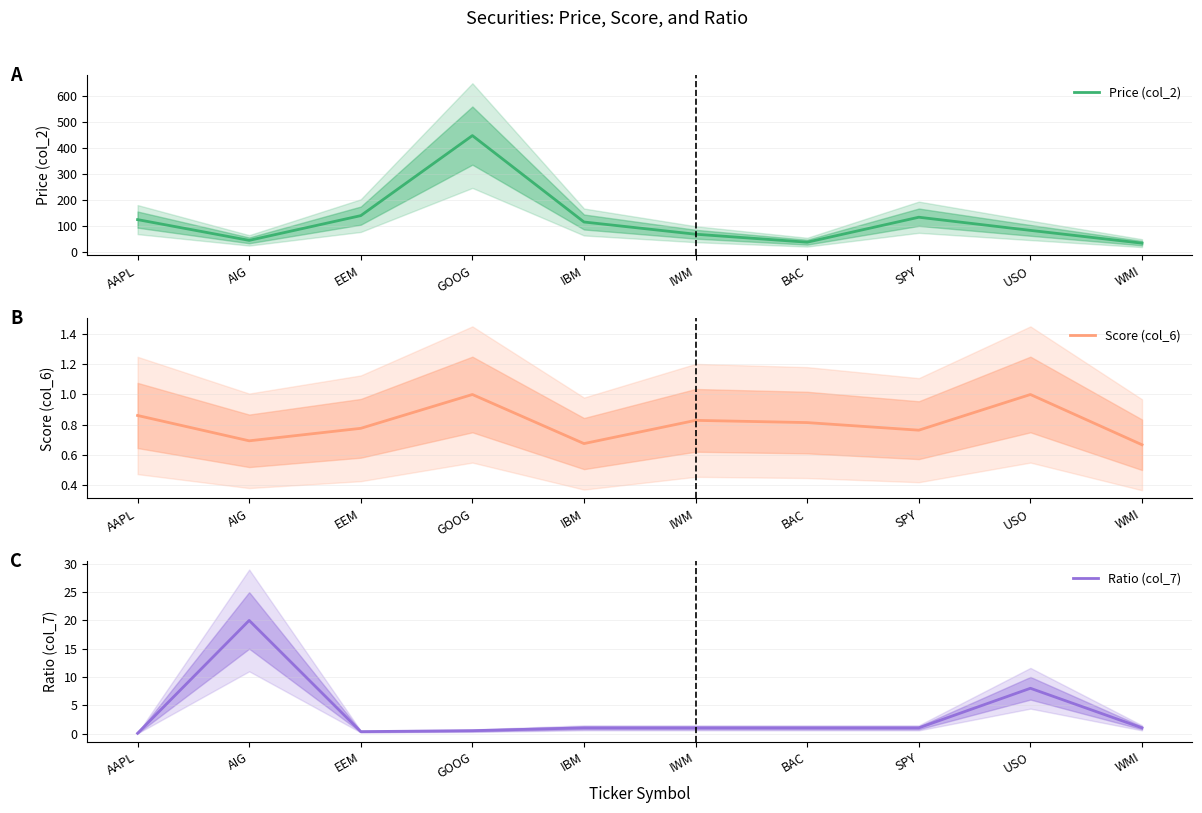

In Ratio (col_7), how many points are higher than both neighbors (excluding endpoints)?

2